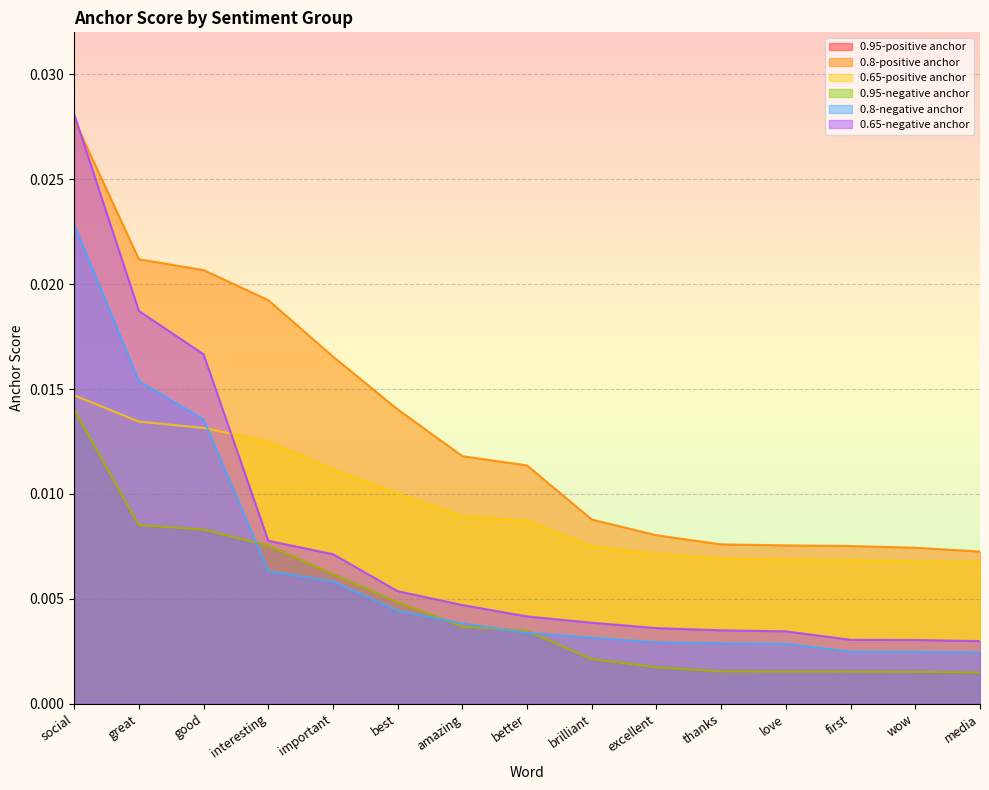

Which series has the largest total across all categories?

0.8-positive anchor